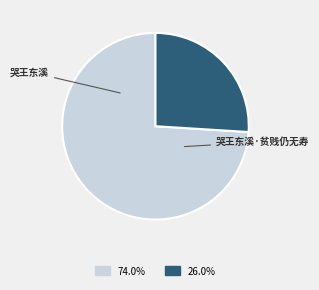

True or false: 哭王东溪·贫贱仍无寿 accounts for 26% of the total.

True